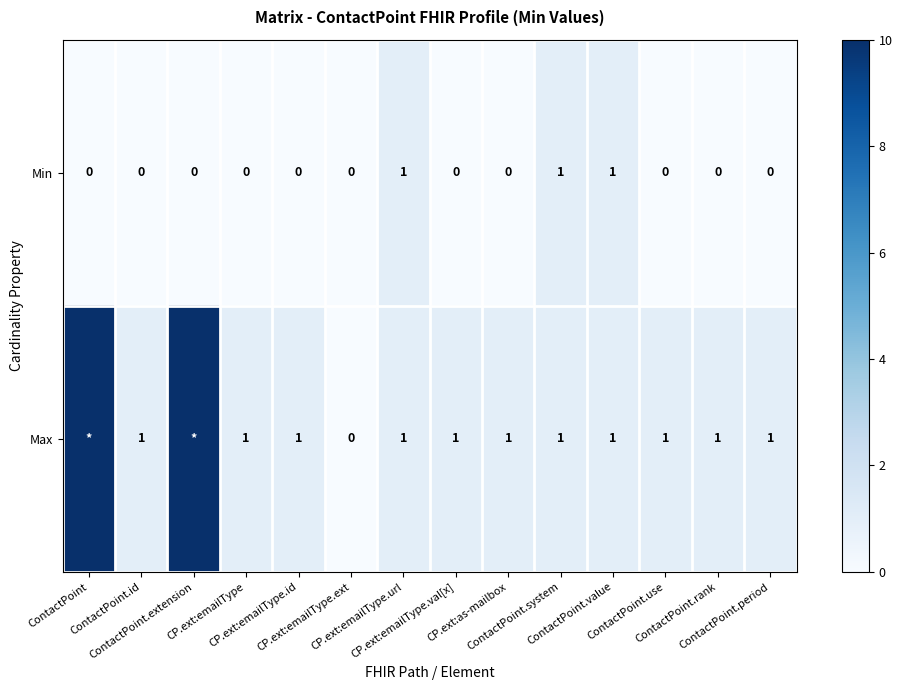

What is the sum of all Min values?

3